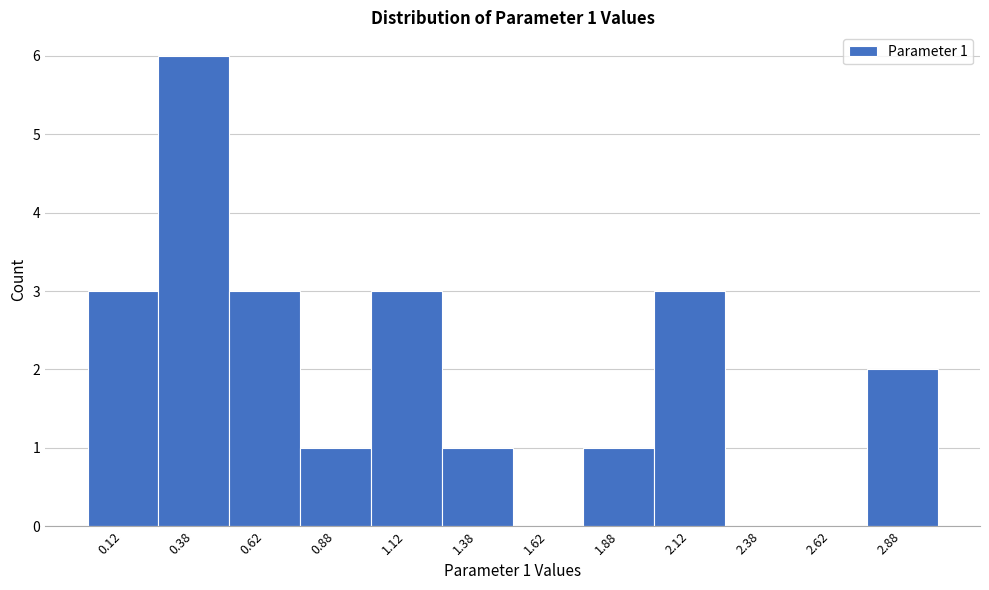

Which range on the x-axis has the tallest bar?

0.25 to 0.50